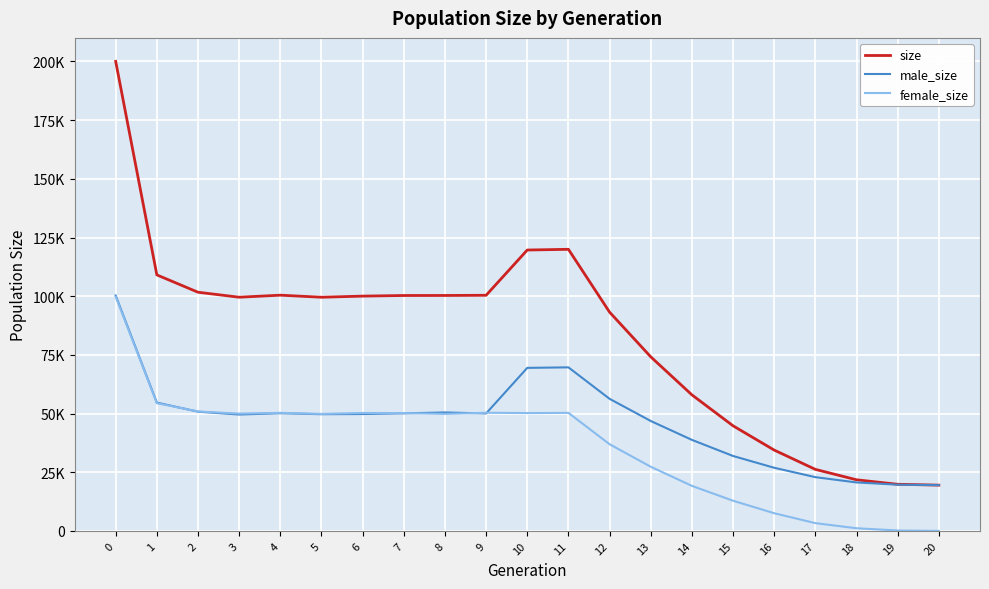

True or false: female_size has a value of 27337 at 13.

True